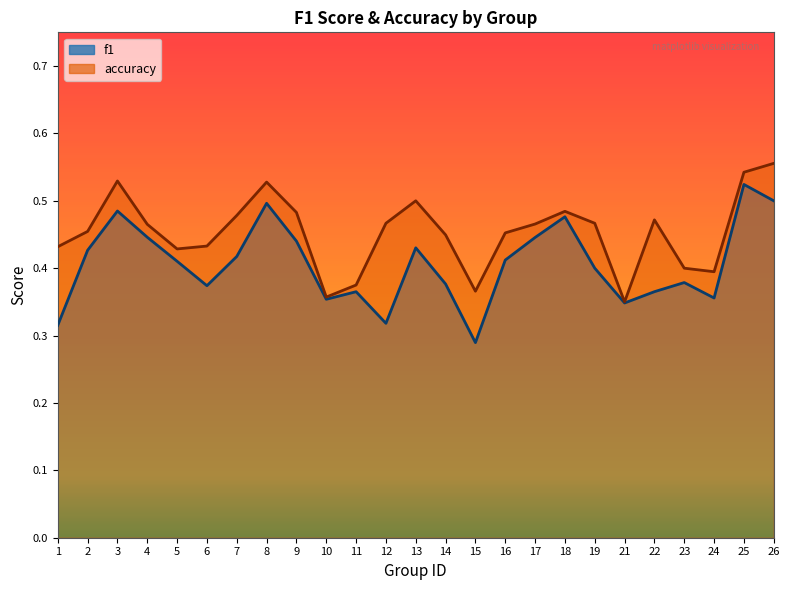

How many interior local peaks does the accuracy series have?

5